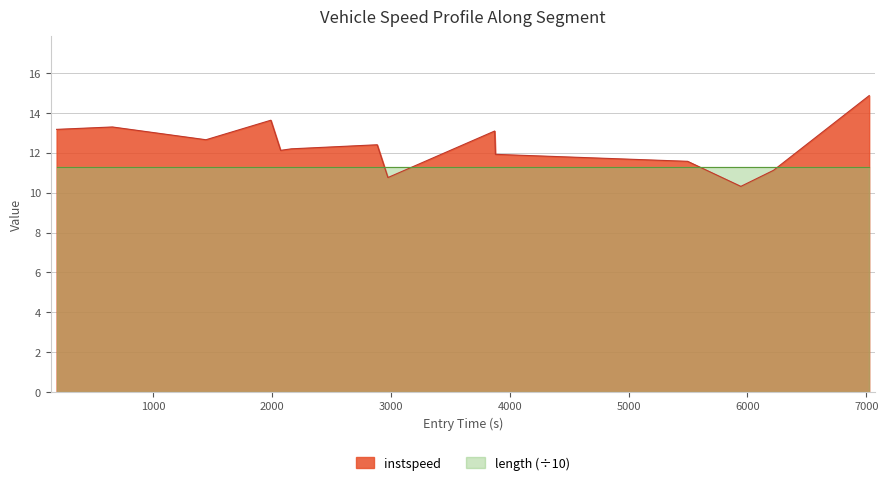

What is the smallest value displayed?

10.3